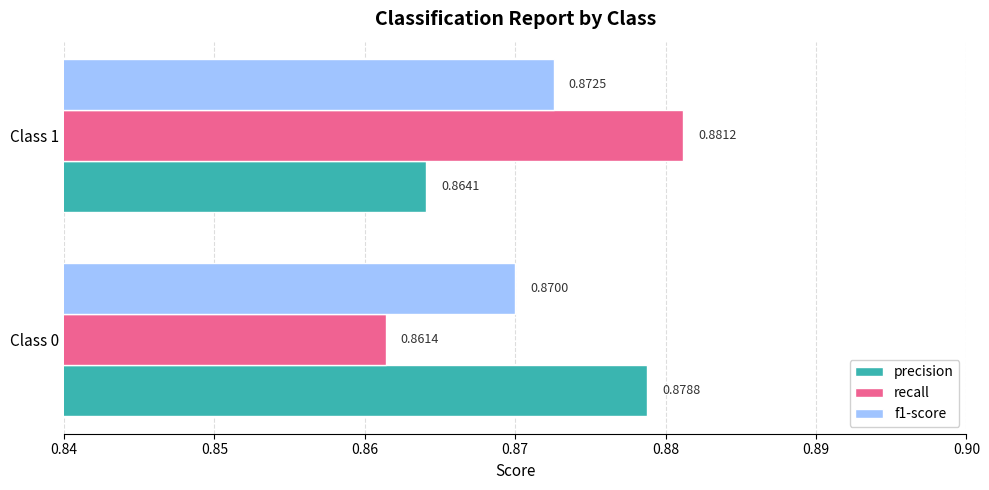

What is the total value across all series at Class 1?

2.6